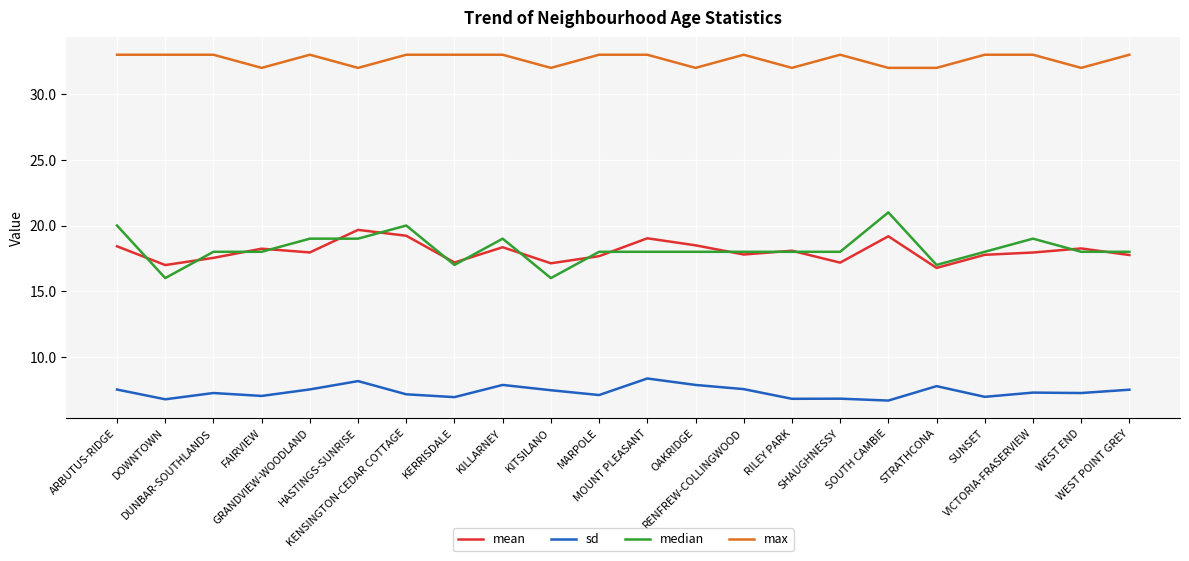

What is the smallest value displayed?

6.7